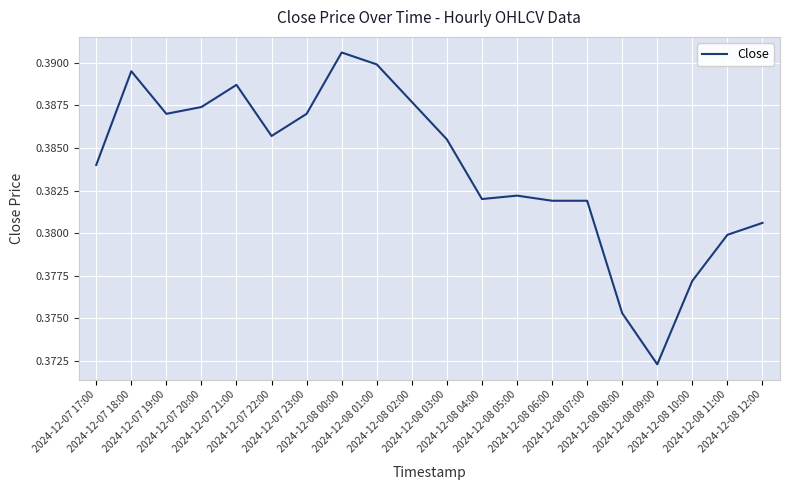

What is the greatest value displayed?

0.4